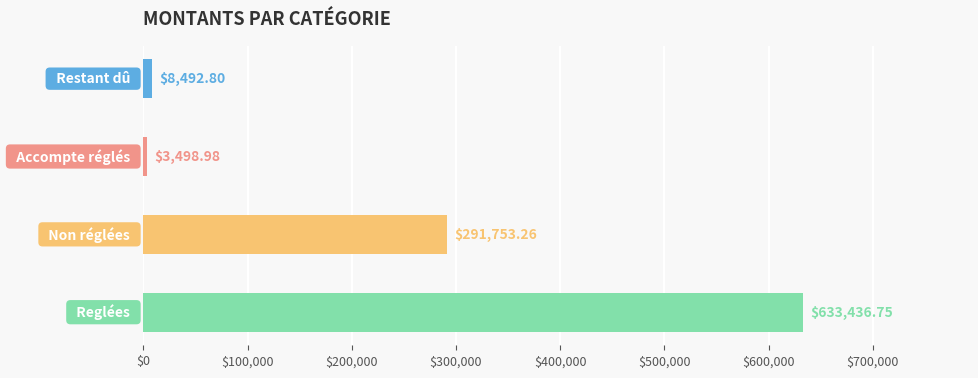

How many categories are shown in the chart?

4